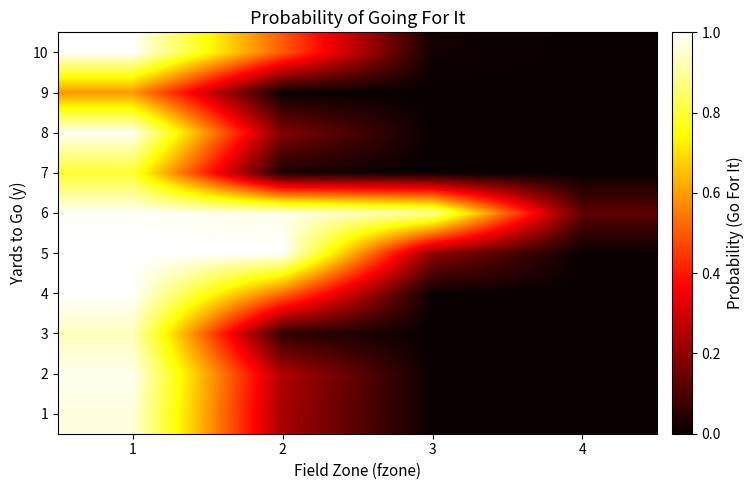

Between 4 and 3, which is larger?

4